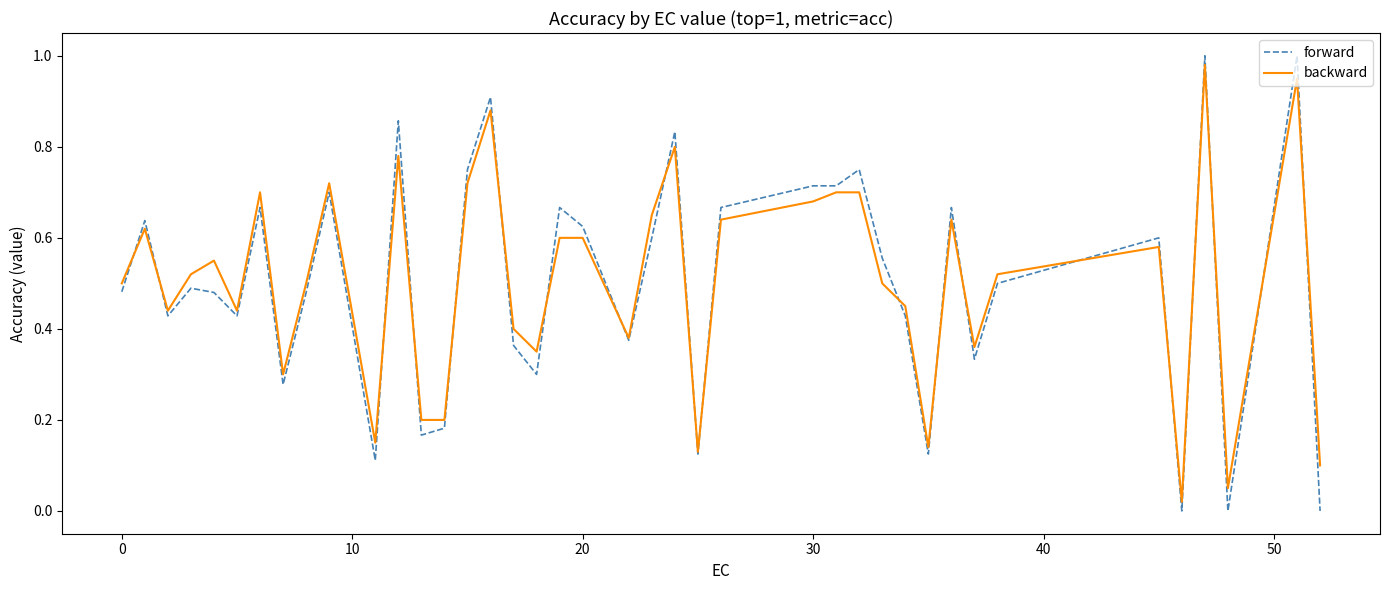

Is this an area chart (filled region under the line)?

No